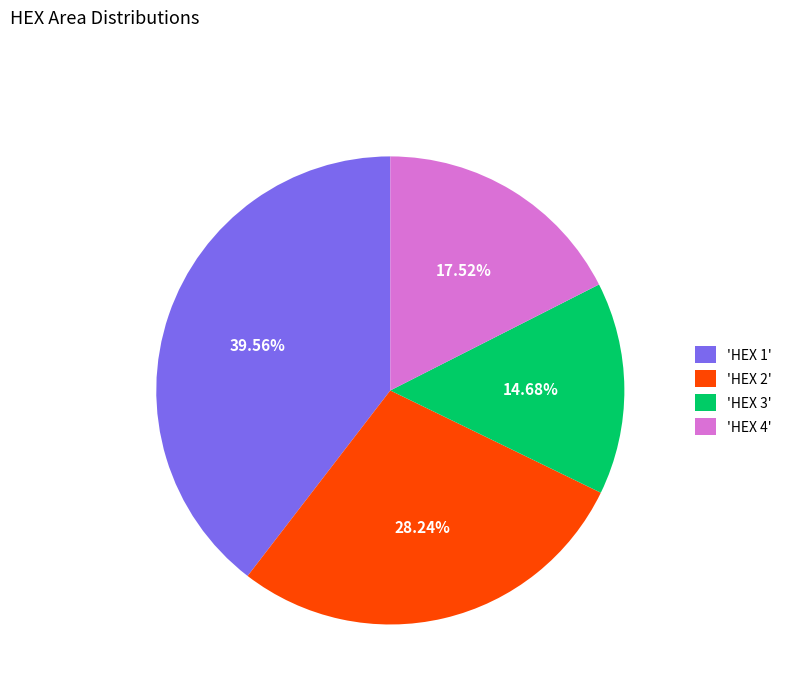

Between 'HEX 1' and 'HEX 4', which is larger?

'HEX 1'